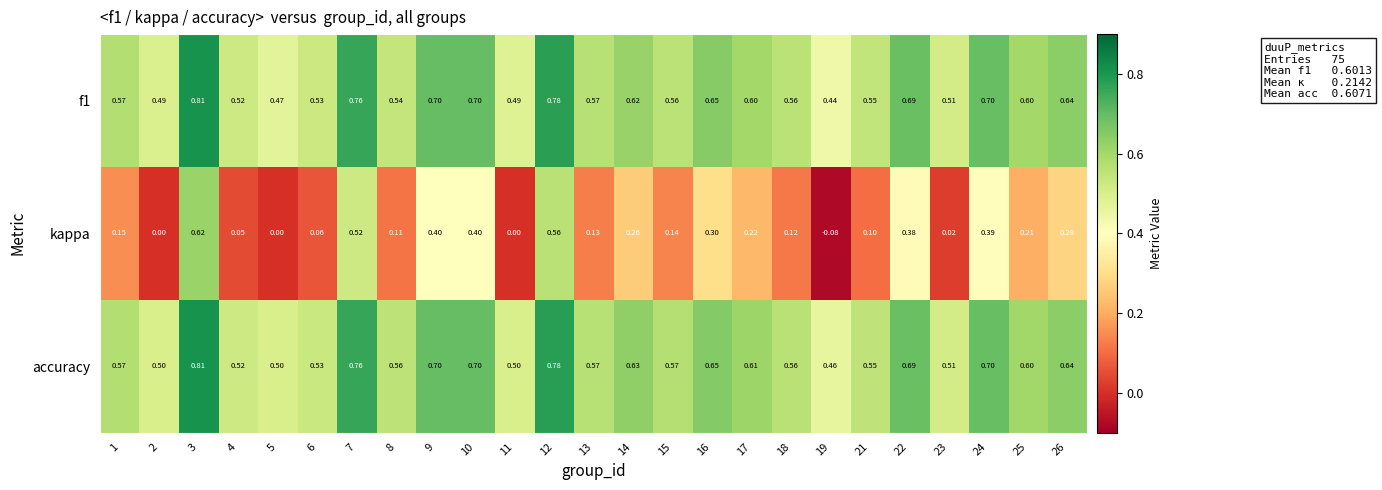

Which series changed the most between 1 and 26?

kappa